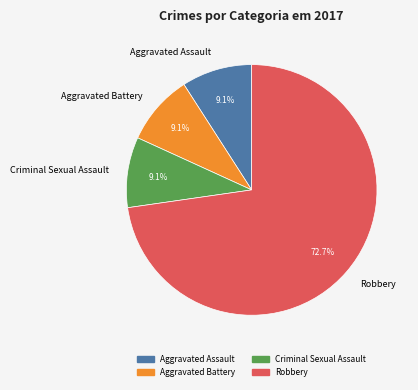

Do Criminal Sexual Assault and Aggravated Battery together represent more than half of the pie?

No